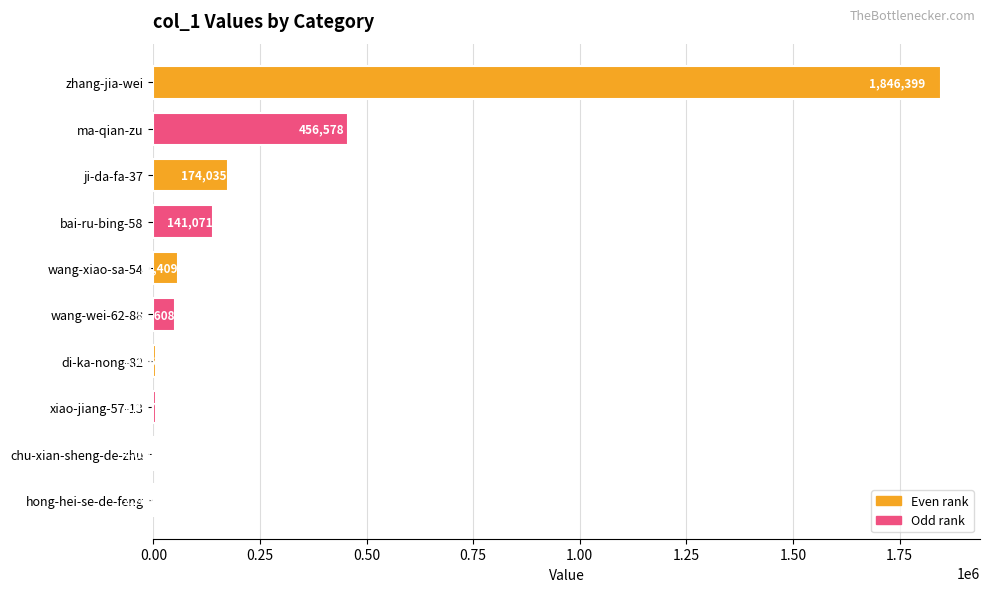

Which has a higher value, hong-hei-se-de-feng or chu-xian-sheng-de-zhu?

chu-xian-sheng-de-zhu